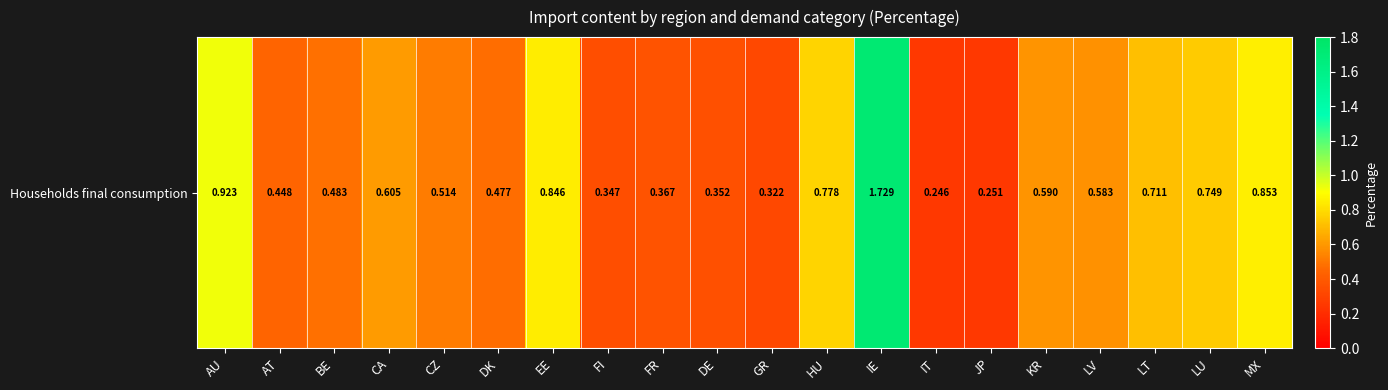

What is the approximate value at CA?

0.6